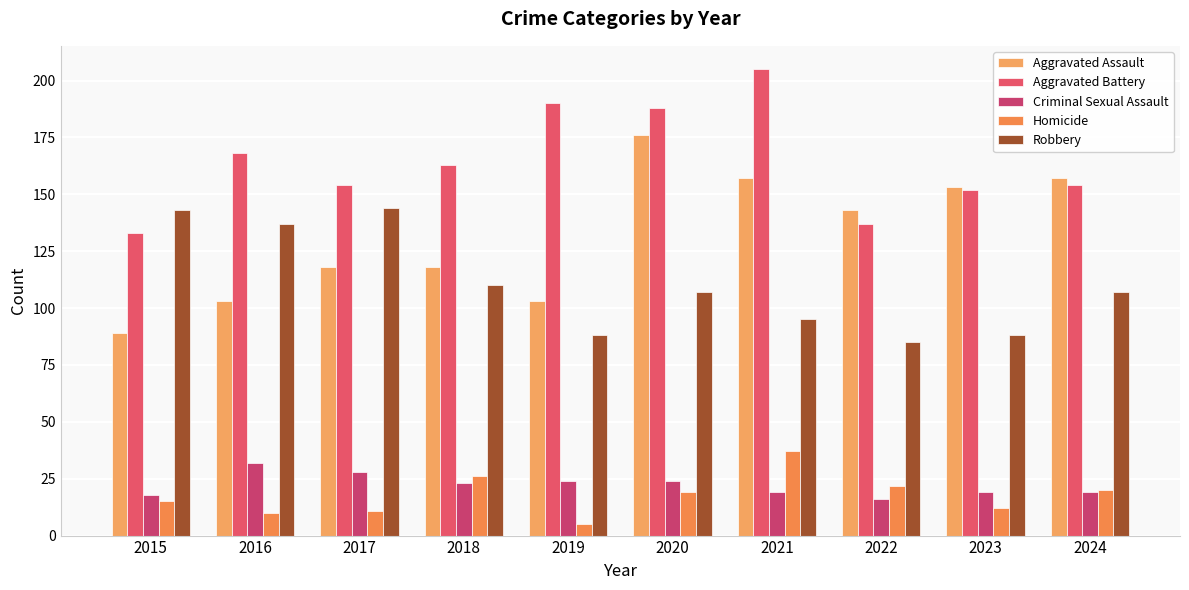

List the labels in order of Aggravated Assault value, smallest first.

2015, 2016, 2019, 2017, 2018, 2022, 2023, 2021, 2024, 2020